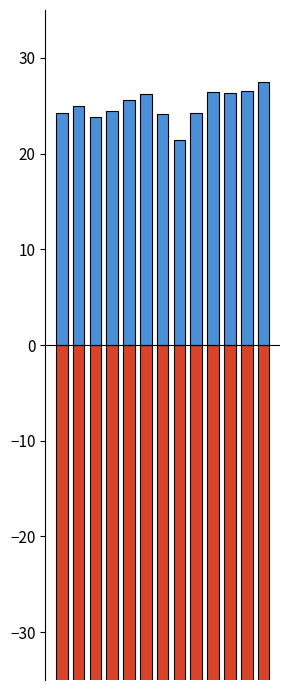

At which label does SECONDARY first exceed 25?

4